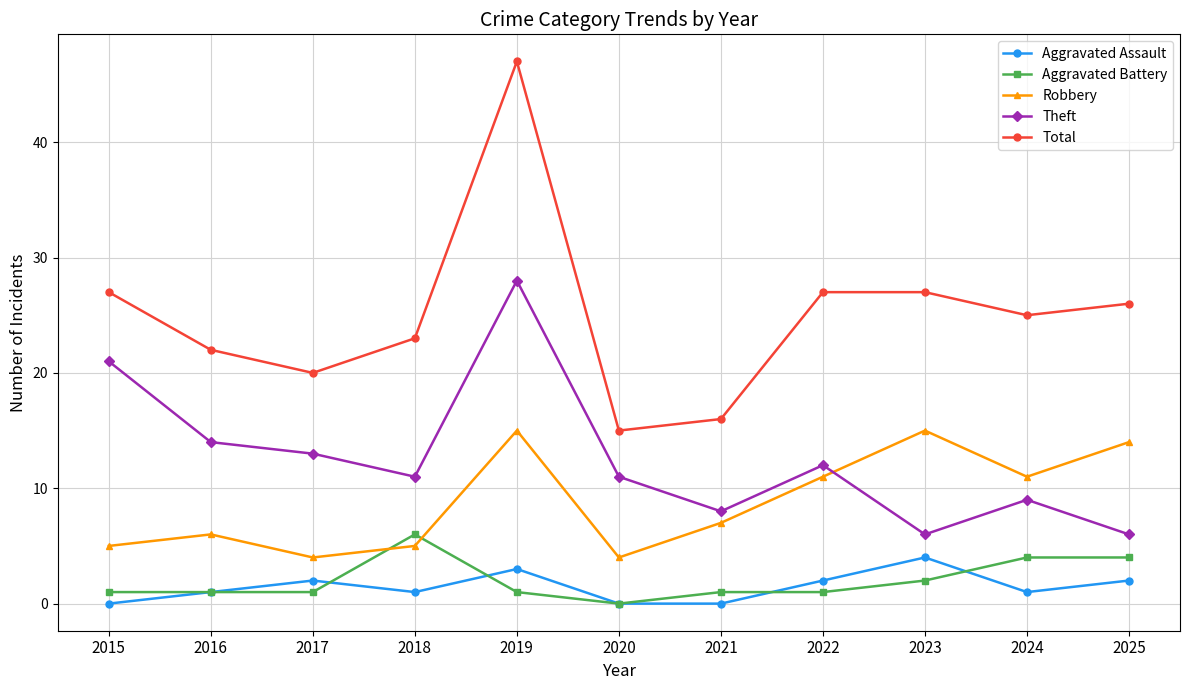

The Total series shows 29 at 2016. True or false?

False